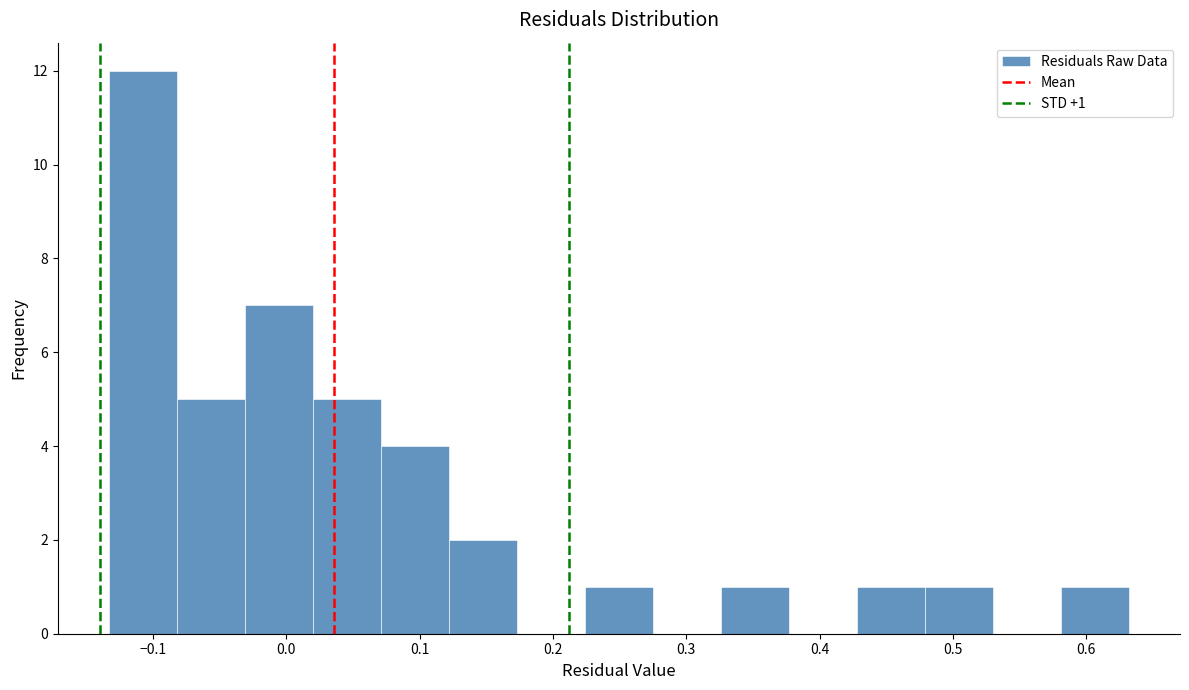

Over which range of the x-axis is the bar tallest?

-0.13 to -0.08